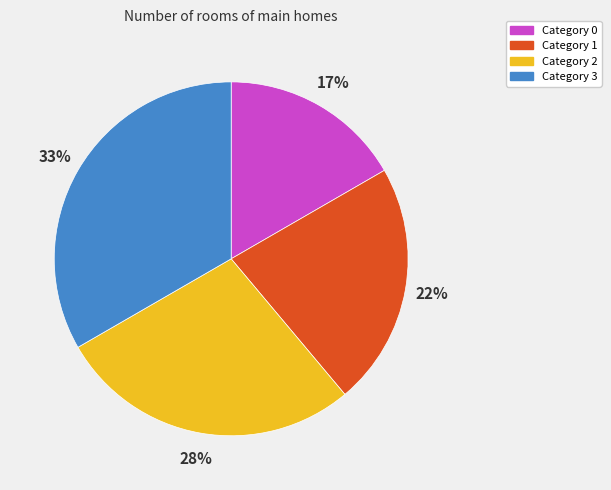

Count the number of slices in the pie.

4